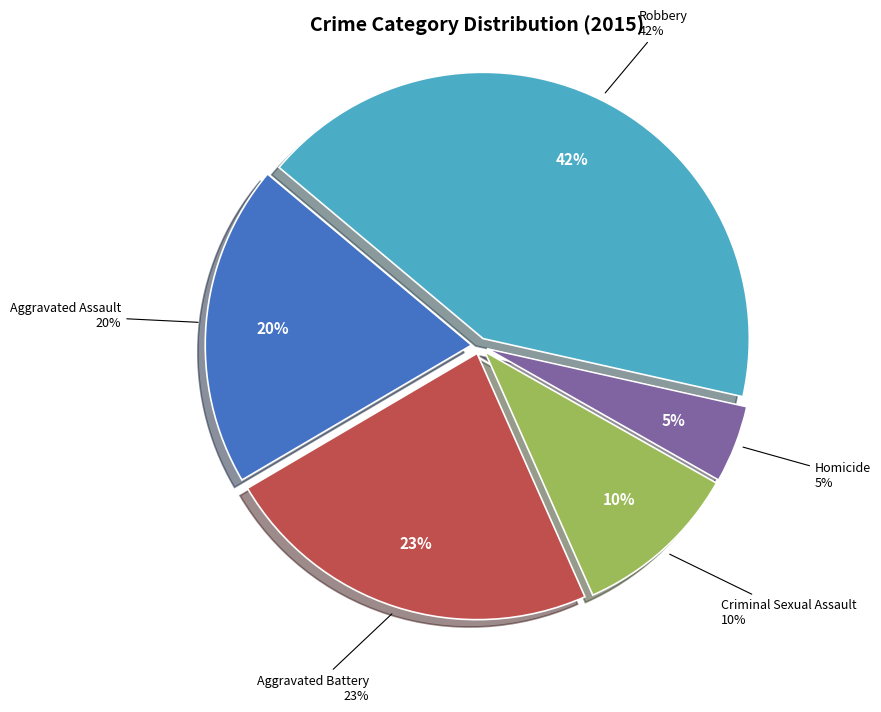

The Aggravated Battery slice represents 18% of the pie. True or false?

False